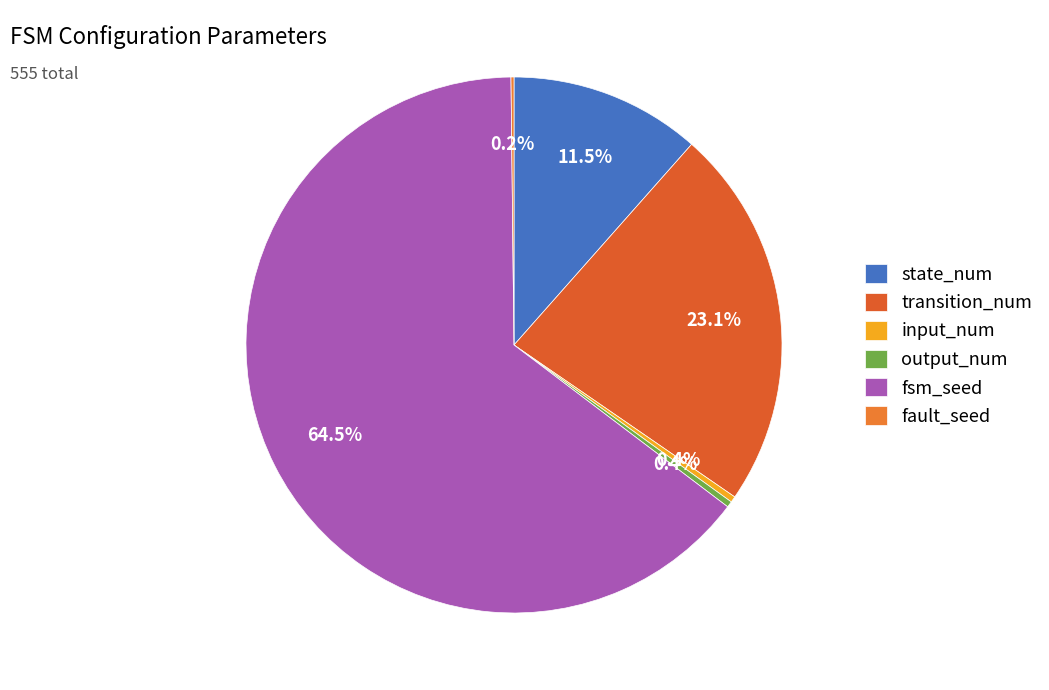

Combined, what portion of the pie is input_num and state_num?

11.9%